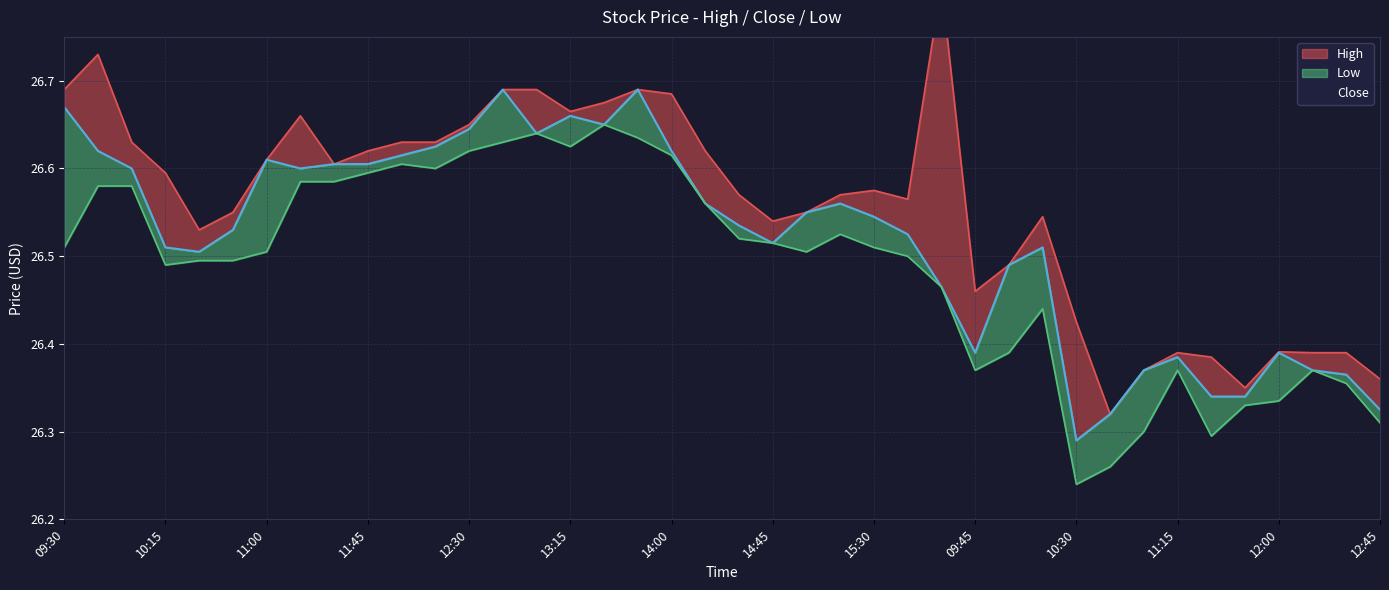

List the series in order of their peak value, highest first.

High, Close, Low